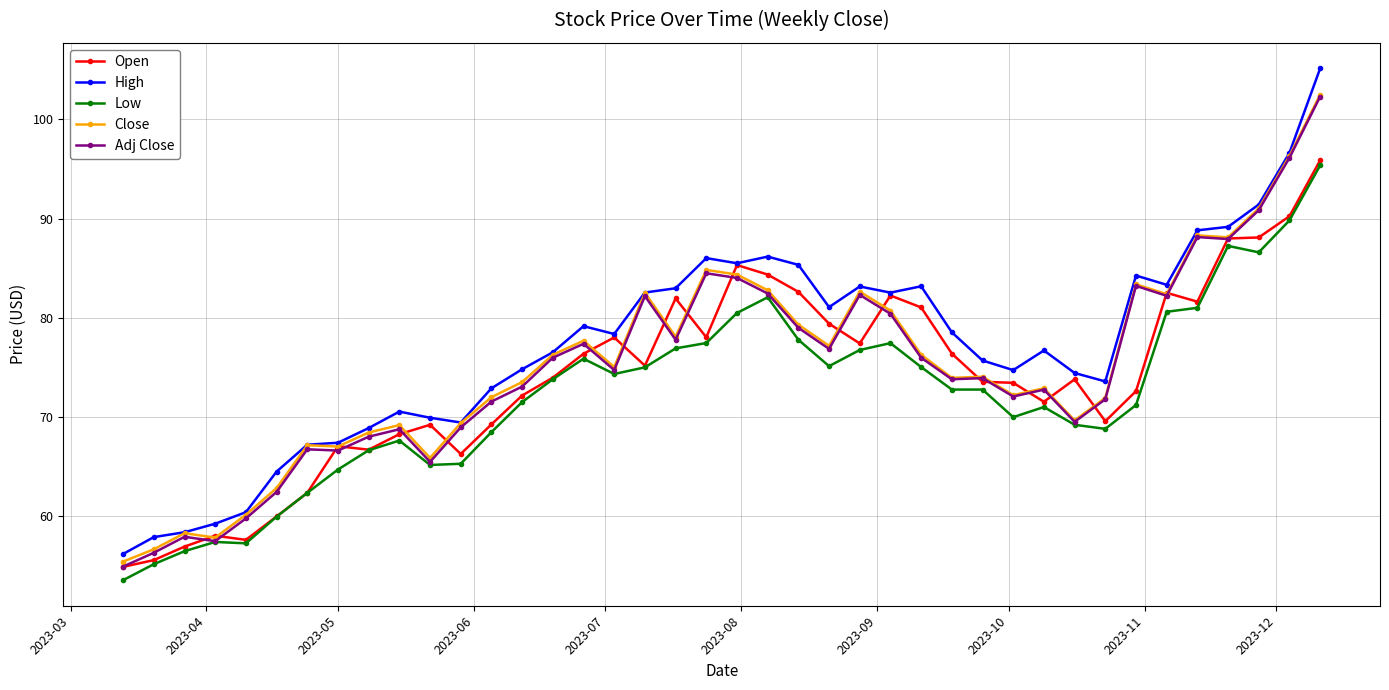

True or false: Low has more than 0 interior local peaks.

True